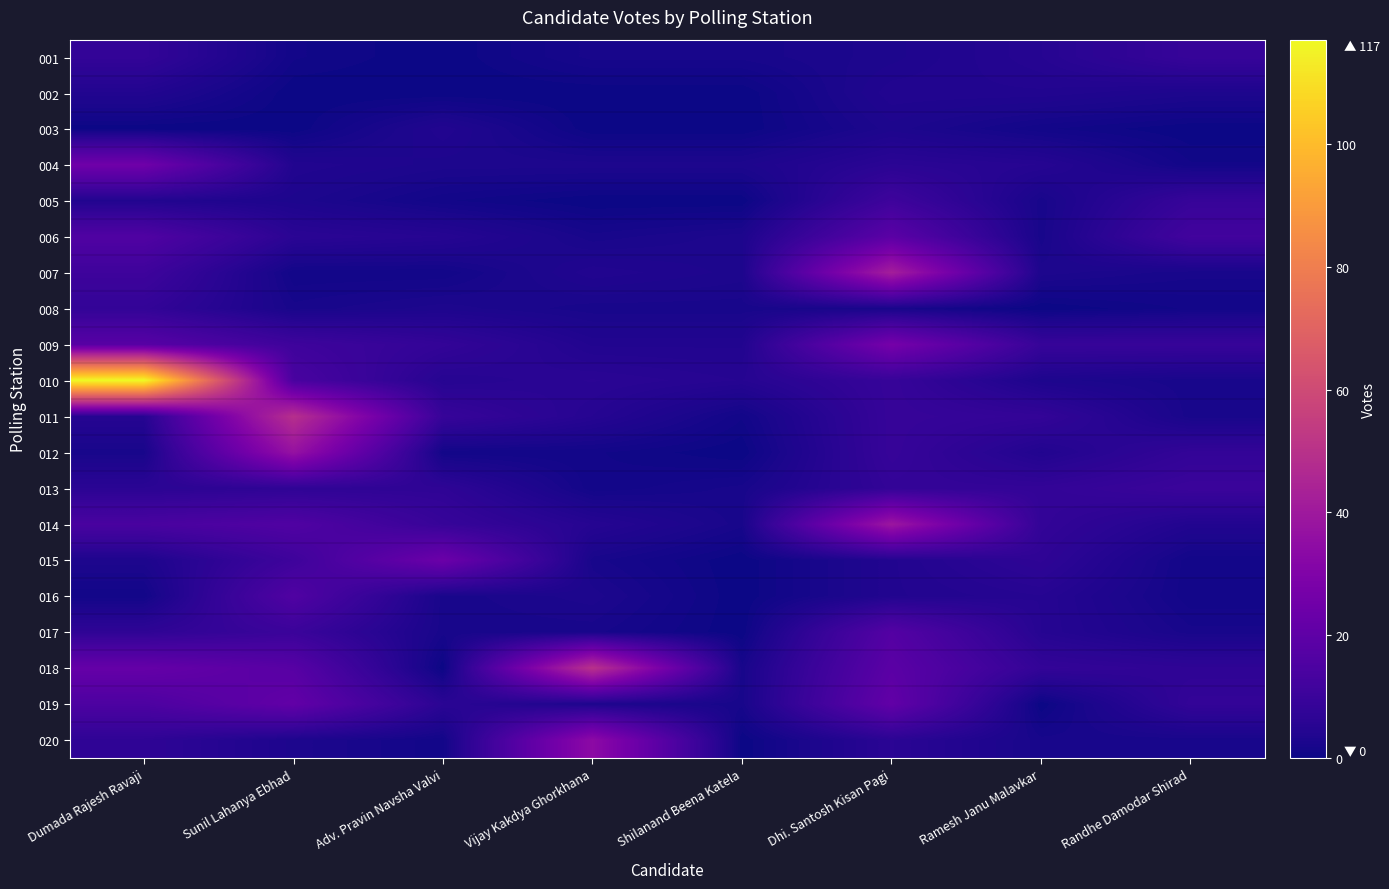

What is the spread (max minus min) of values at Randhe Damodar Shirad?

12